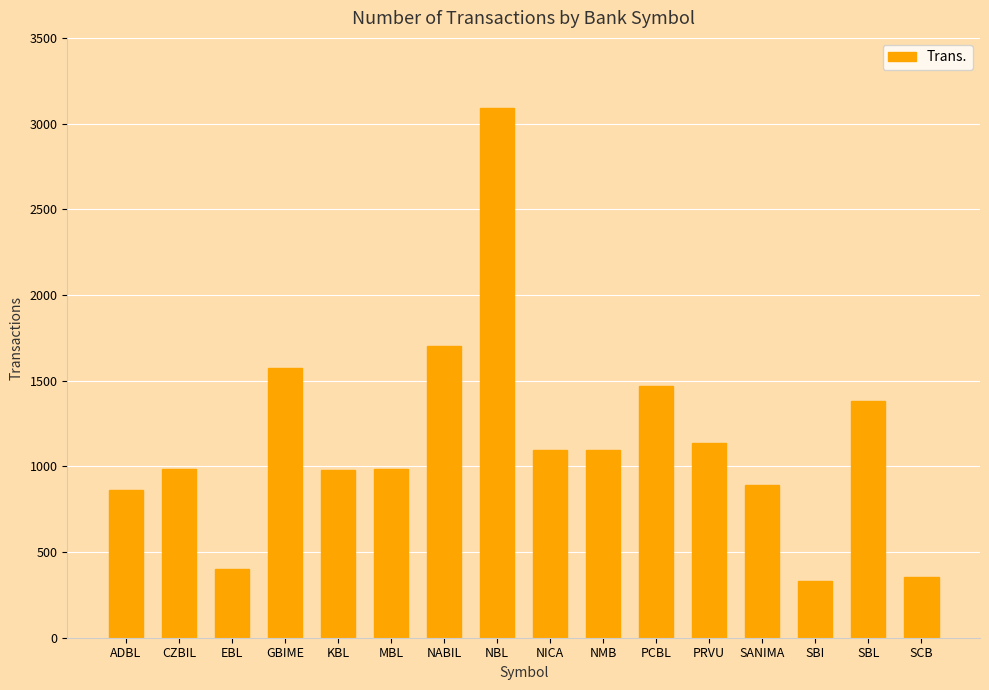

The chart shows a value of 1093 at NMB. True or false?

True